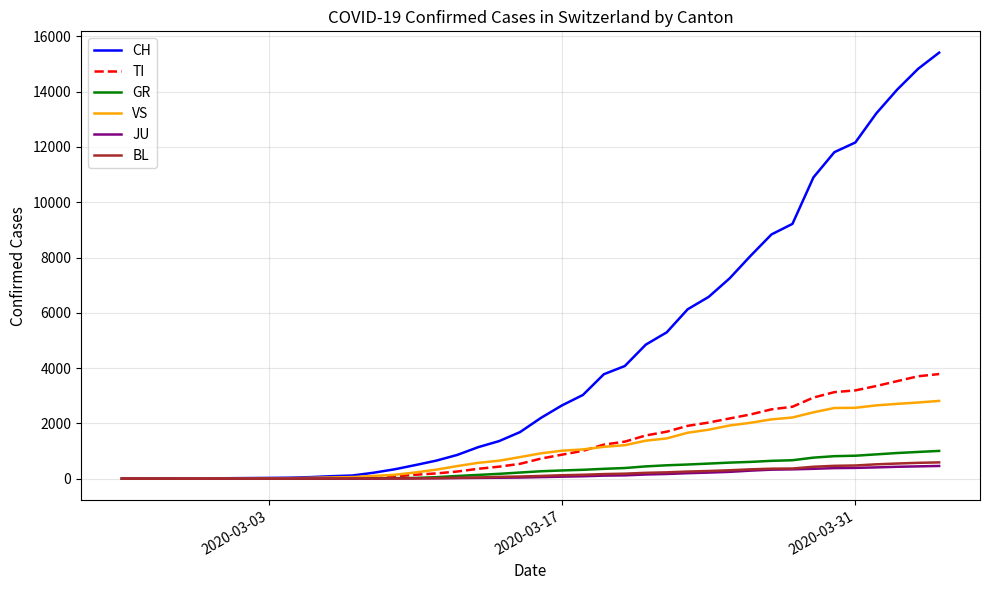

What is the highest value of the BL series?

589